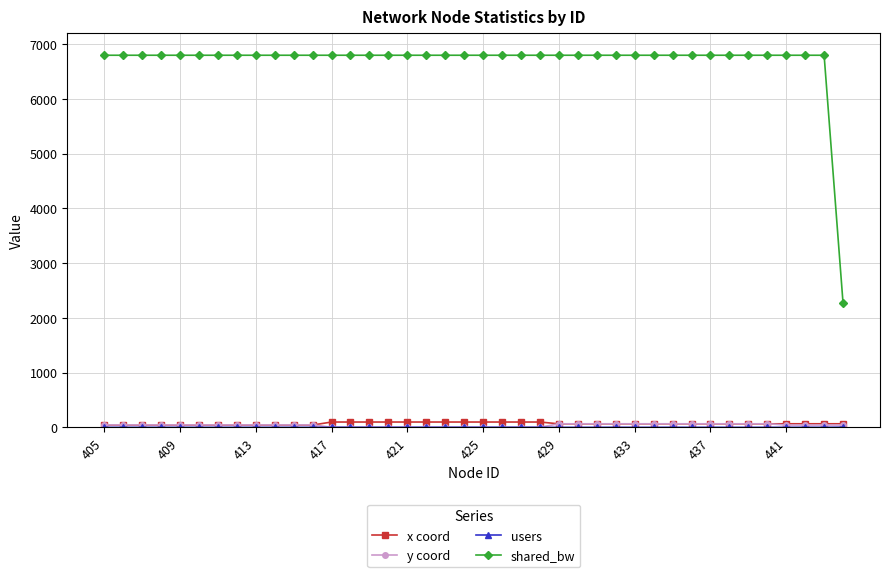

True or false: x coord and shared_bw cross at least once.

False